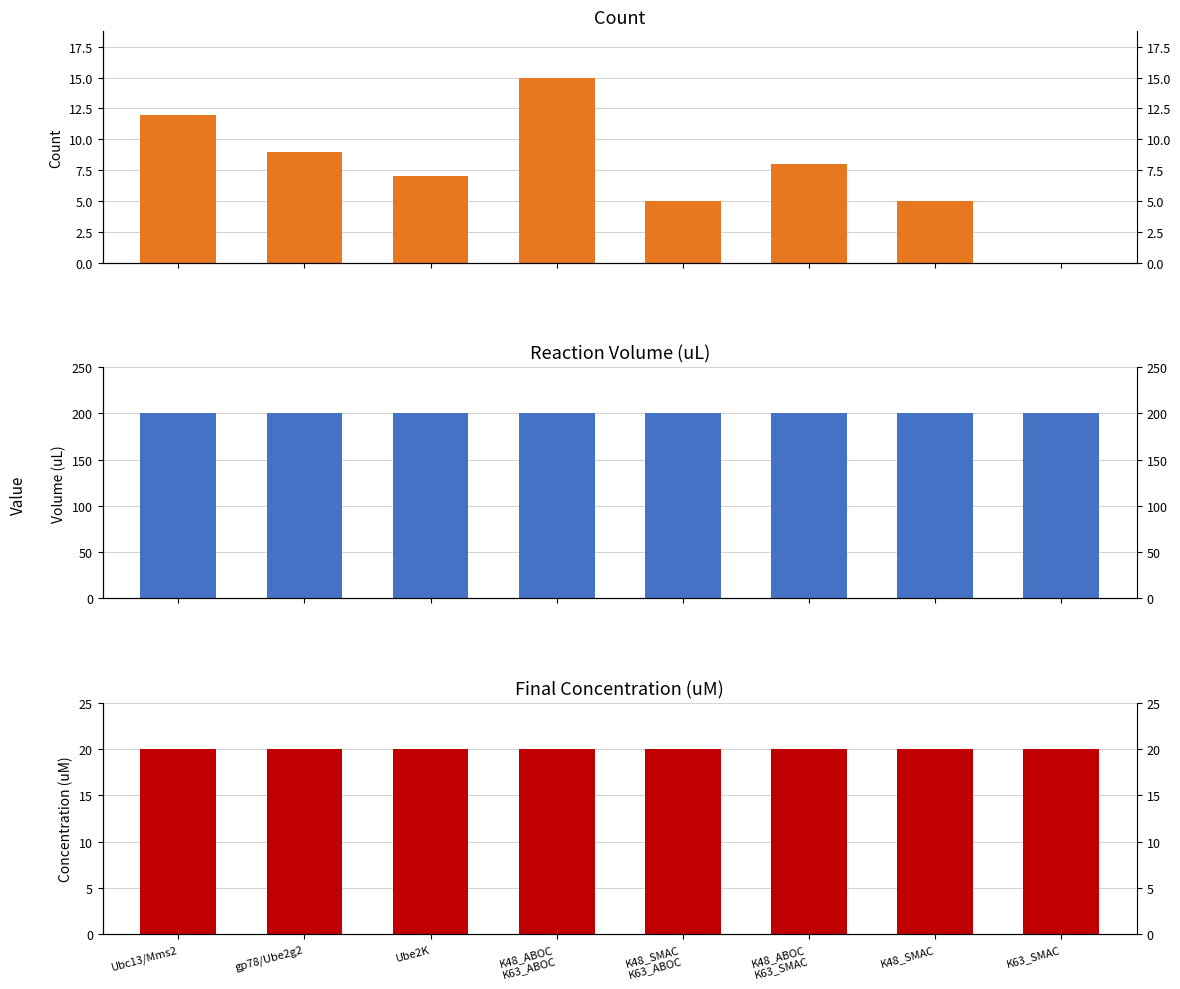

True or false: Count has a value of 11 at K48_ABOC
K63_SMAC.

False